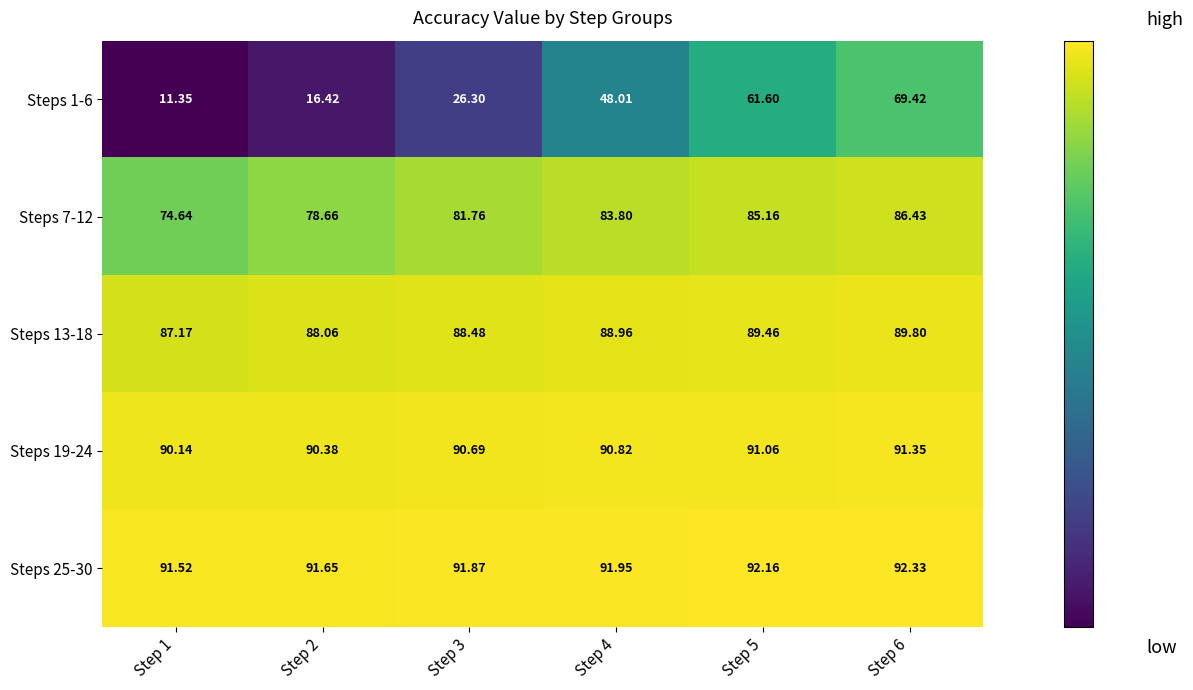

Is the value of Steps 25-30 at Step 4 greater than the value of Steps 13-18 at Step 3?

Yes